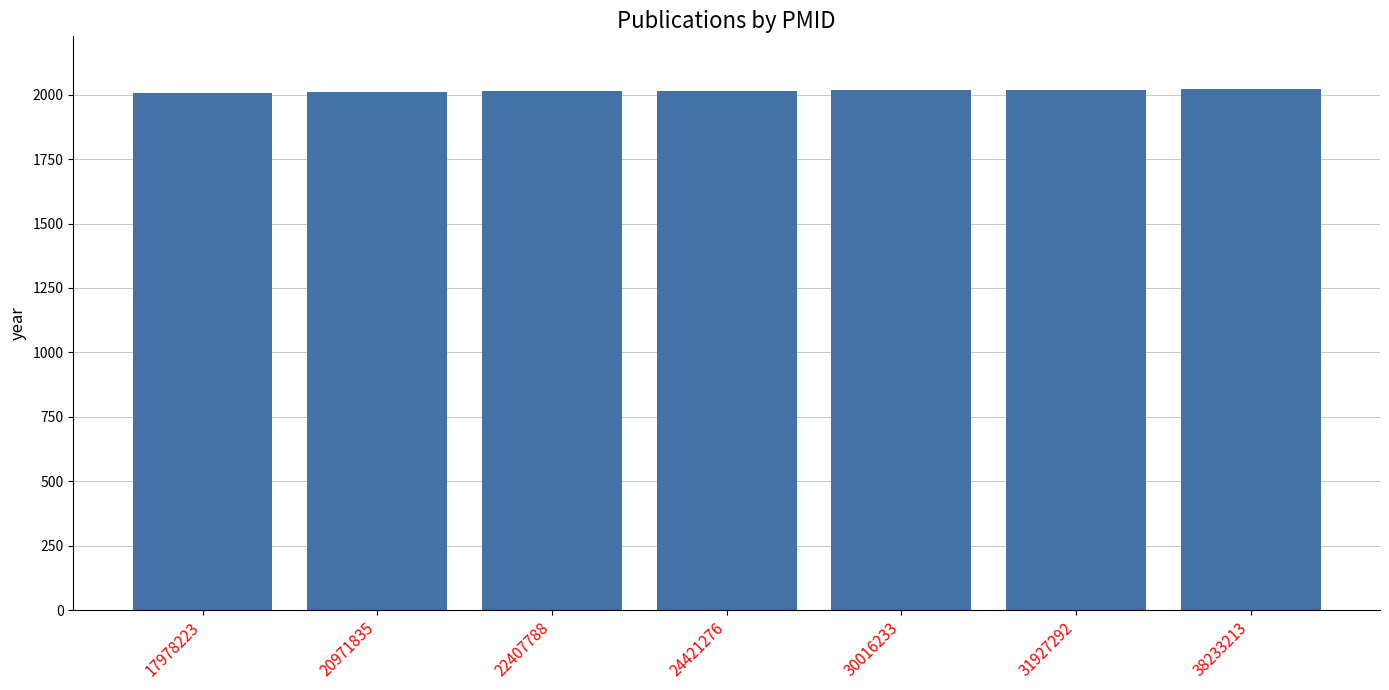

Are the bars horizontal?

No